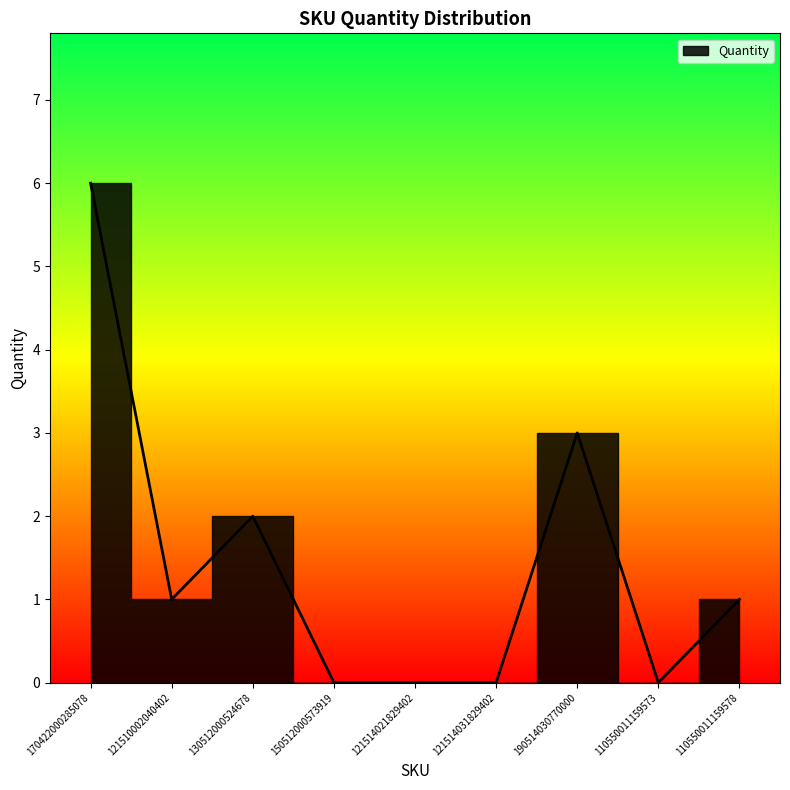

Rank the categories by value from highest to lowest.

170422000285078, 190514030770000, 130512000524678, 121510002040402, 110550011159578, 150512000573919, 121514021829402, 121514031829402, 110550011159573